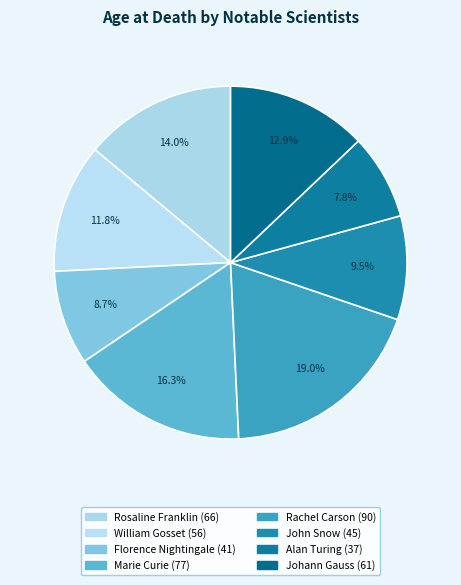

How much of the chart is everything except Johann Gauss?

87.1%